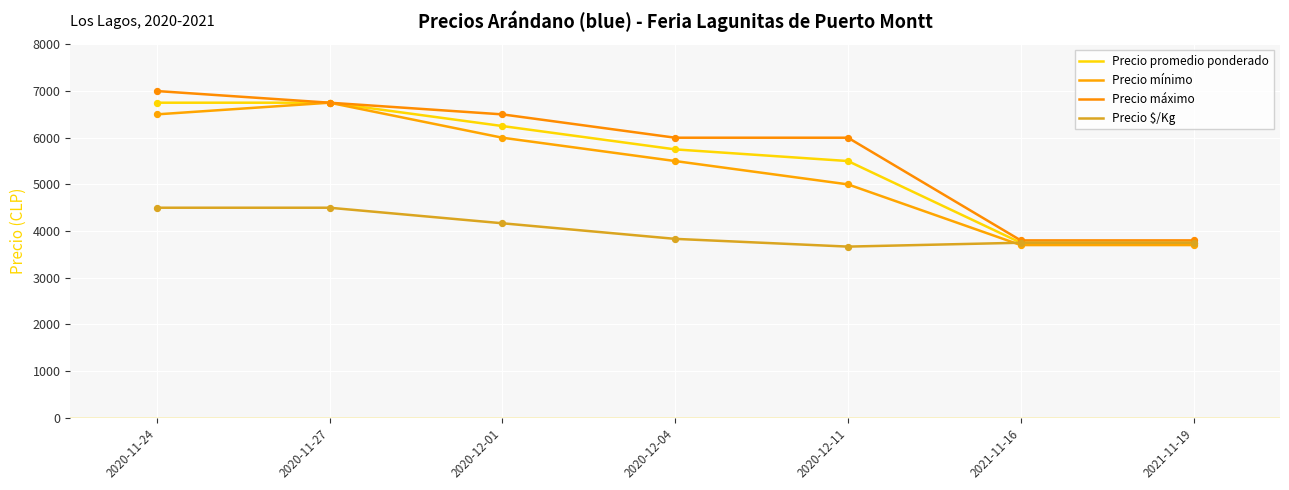

What are all the series names shown in the legend?

Precio promedio ponderado, Precio mínimo, Precio máximo, Precio $/Kg